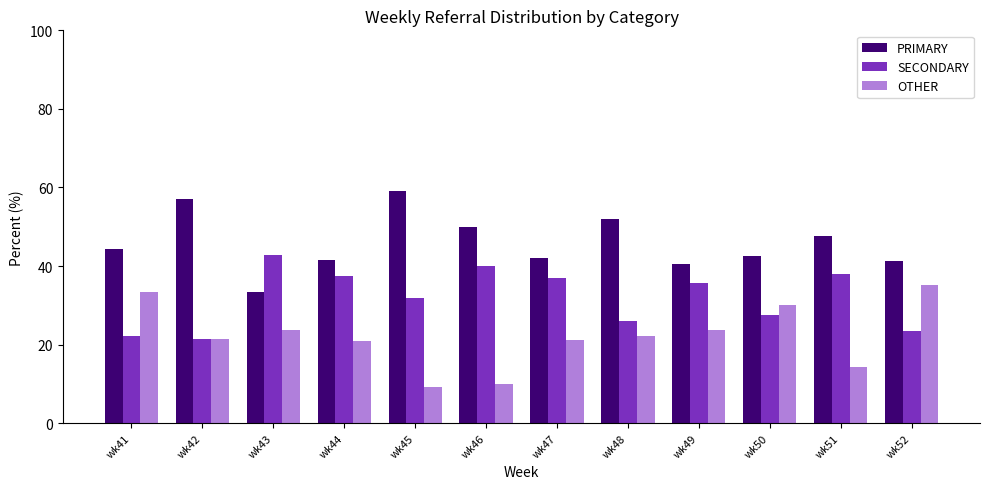

What is the sum of all OTHER values?

265.2